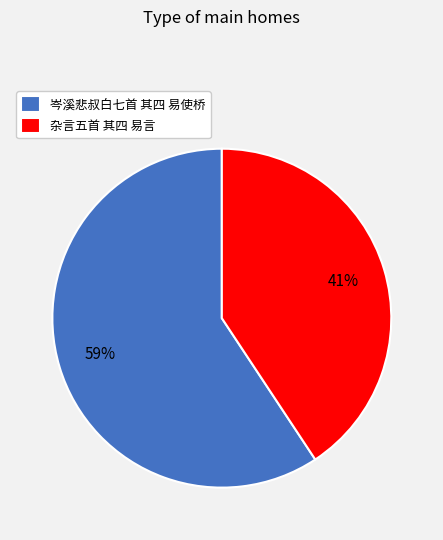

Is the sum of 杂言五首 其四 易言 and 岑溪悲叔白七首 其四 易使桥 greater than half?

Yes